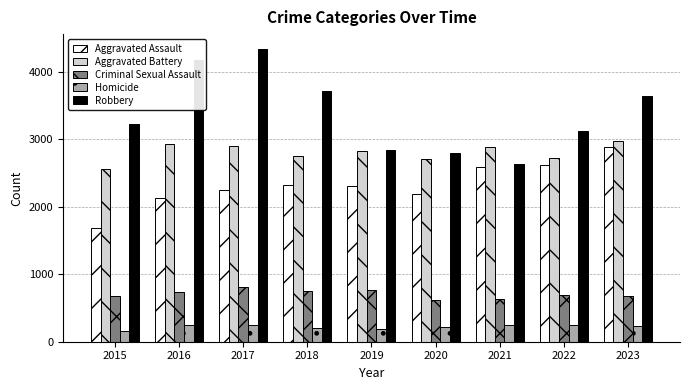

At which label does Aggravated Assault reach its peak?

2023